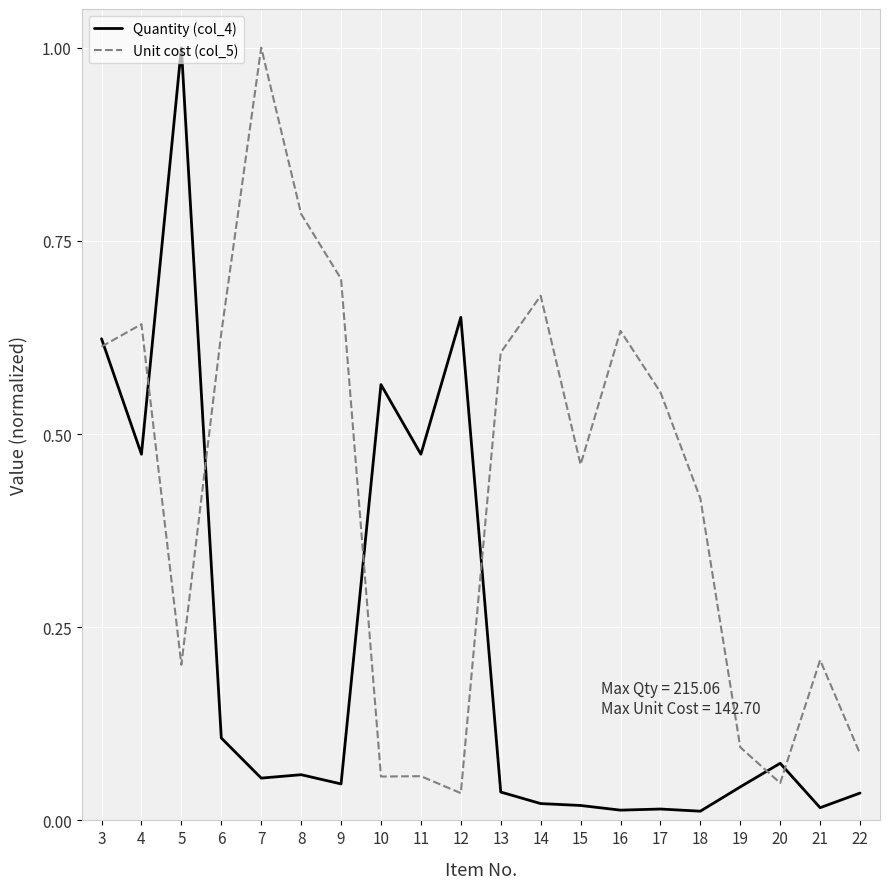

Is this an area chart (filled region under the line)?

No